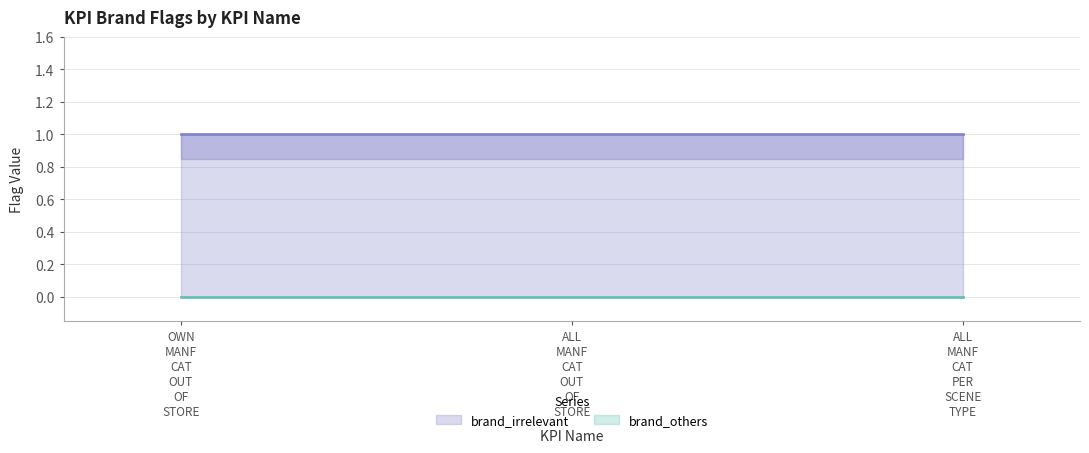

Rank the categories by brand_others value from highest to lowest.

MACRO_LINEAR_OWN_MANF_CAT_OUT_OF_STORE, MACRO_LINEAR_ALL_MANF_CAT_OUT_OF_STORE, MACRO_LINEAR_ALL_MANF_CAT_PER_SCENE_TYPE